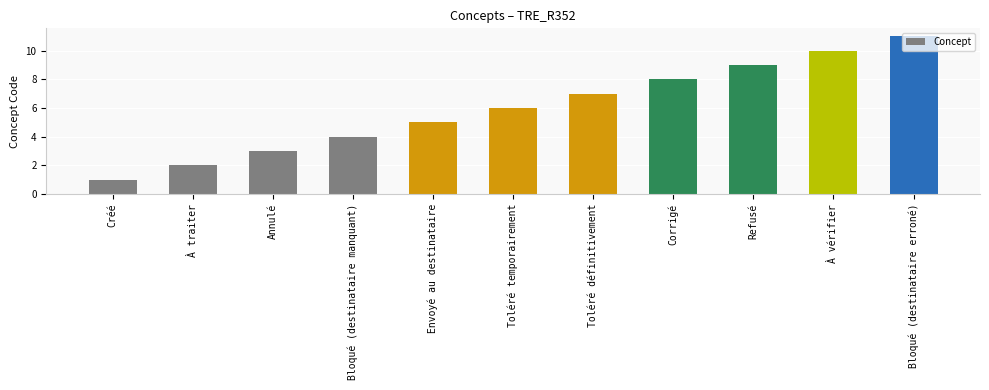

Which category has the lowest value across all series?

Créé